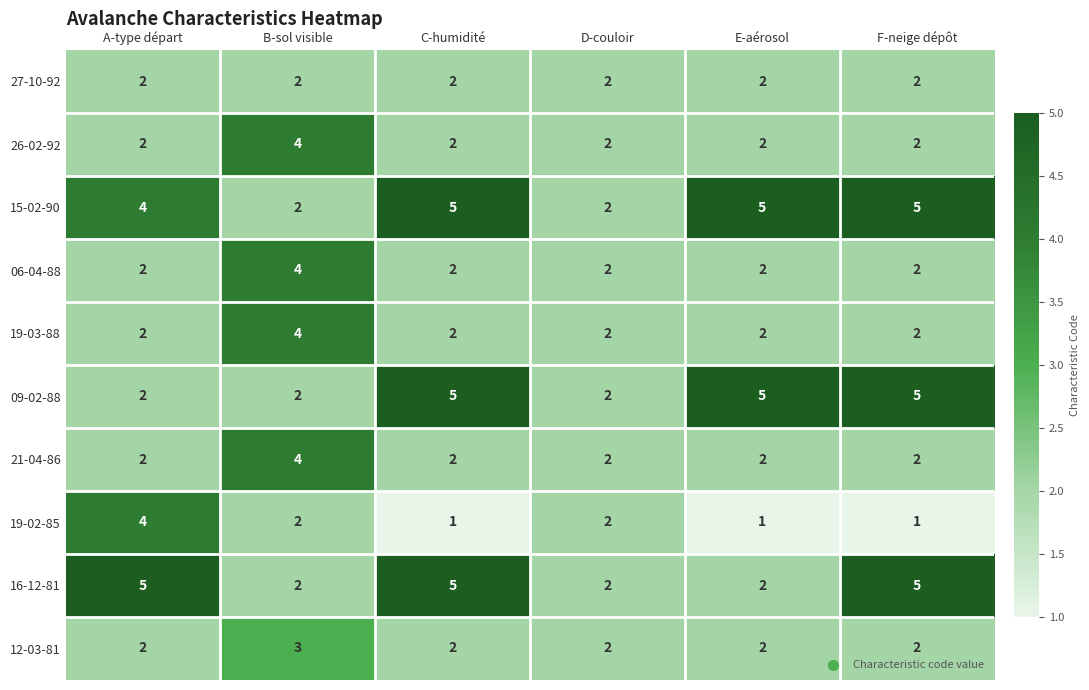

What is the difference between the maximum and minimum values in the 19-02-85 series?

3